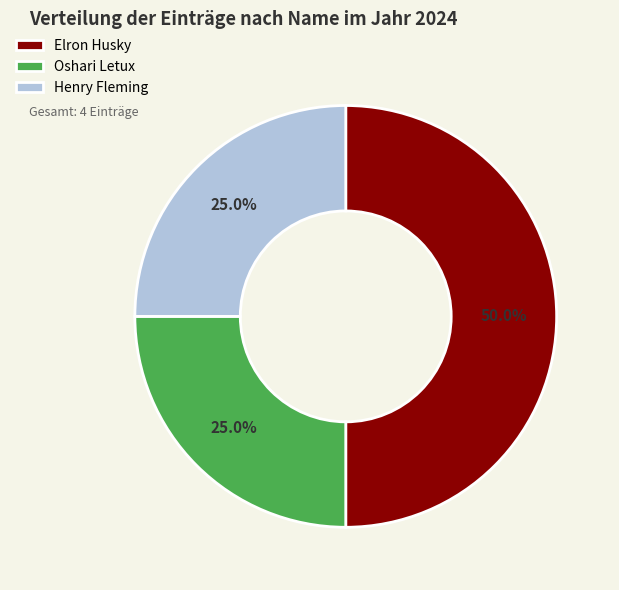

To the nearest percent, what is the combined percentage of Henry Fleming and Oshari Letux?

50%